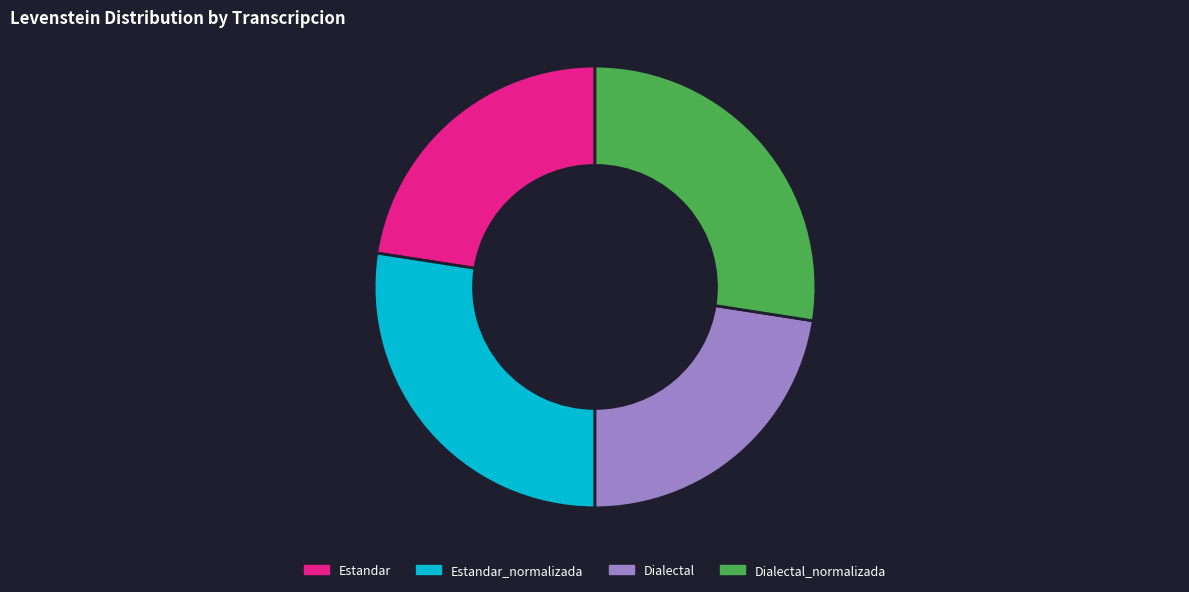

True or false: Dialectal_normalizada accounts for 42% of the total.

False